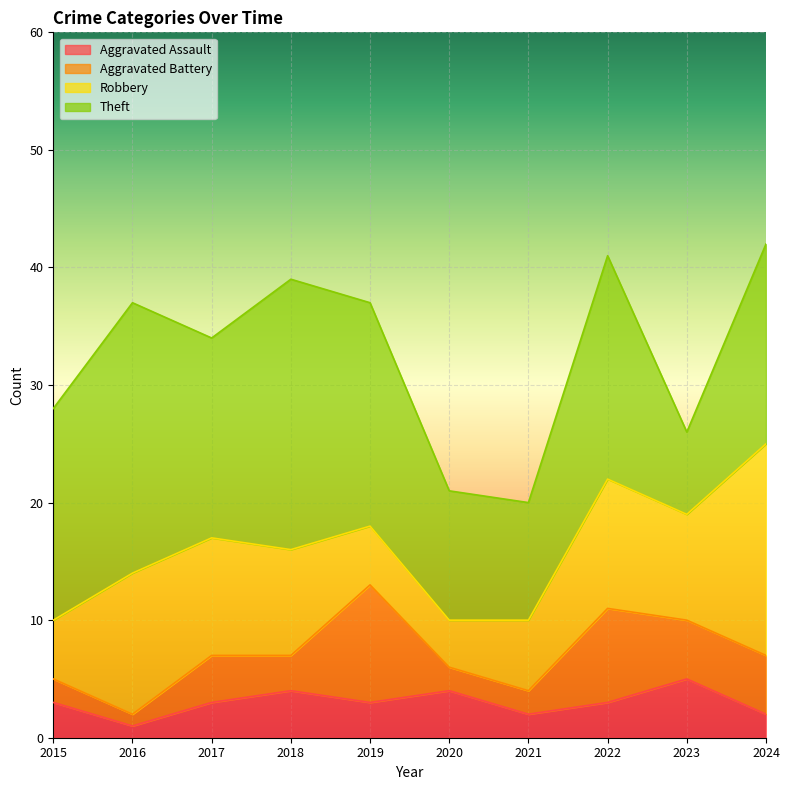

Where is the first local minimum for Aggravated Battery?

2016